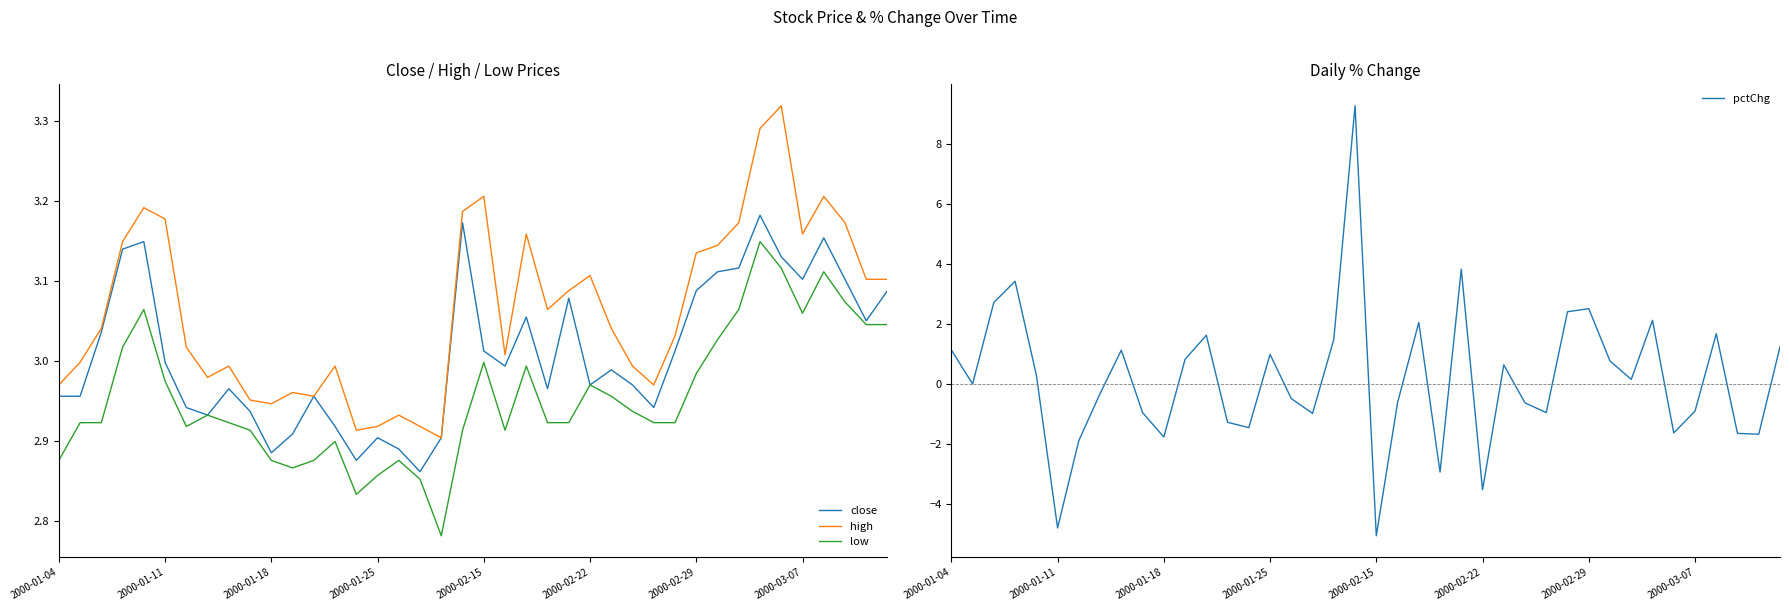

Between 8 and 24, which is larger?

24